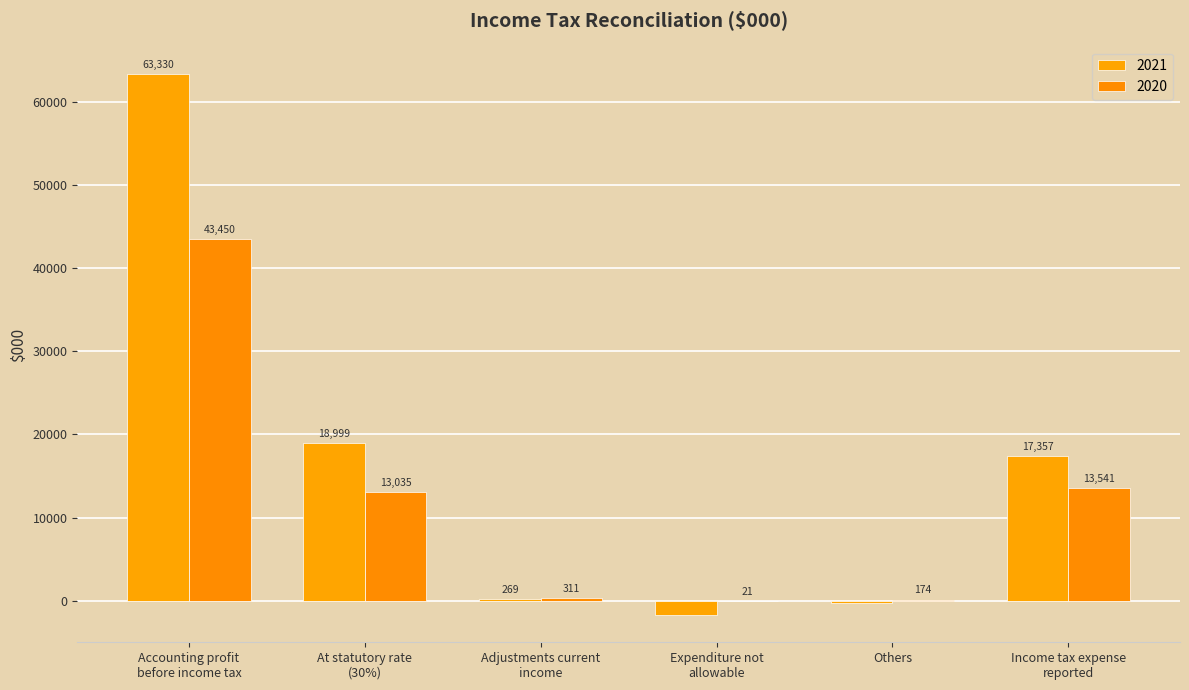

Between Accounting profit
before income tax and Income tax expense
reported, which is larger?

Accounting profit
before income tax